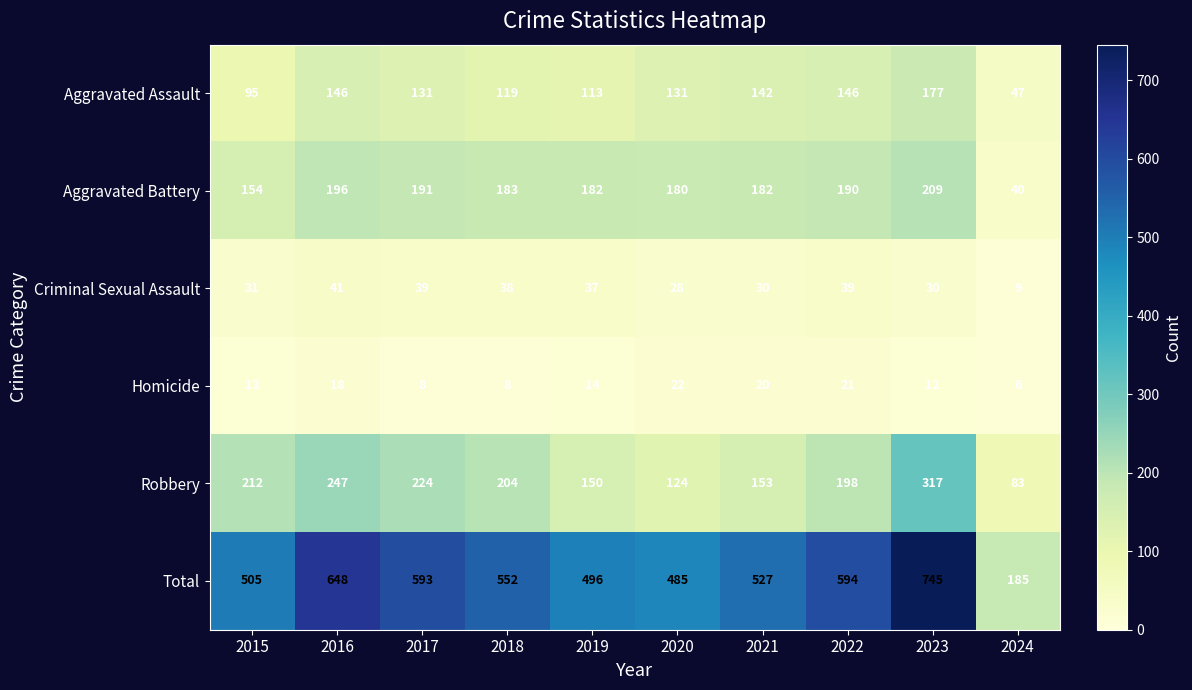

What is the difference between the second highest and minimum values in the Aggravated Assault series?

99